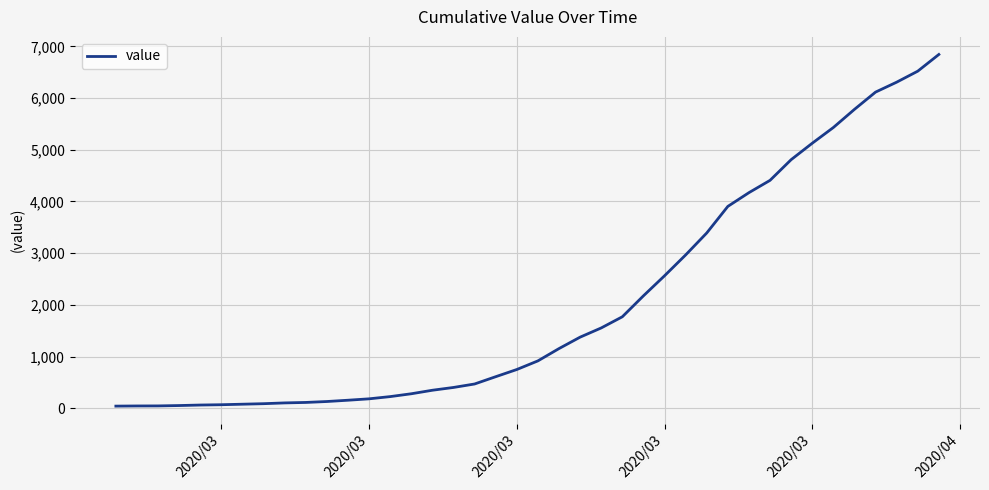

What is the greatest value displayed?

6843